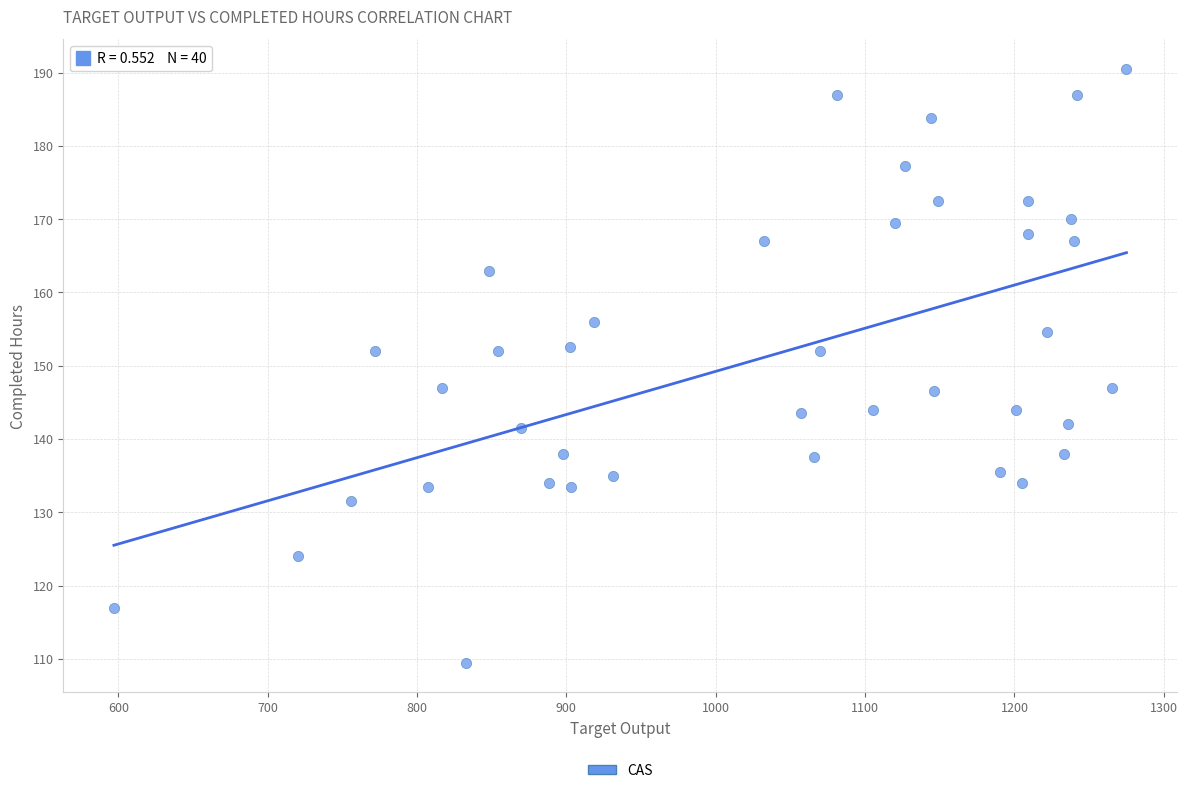

What is the range of X values (max minus min)?

678.0